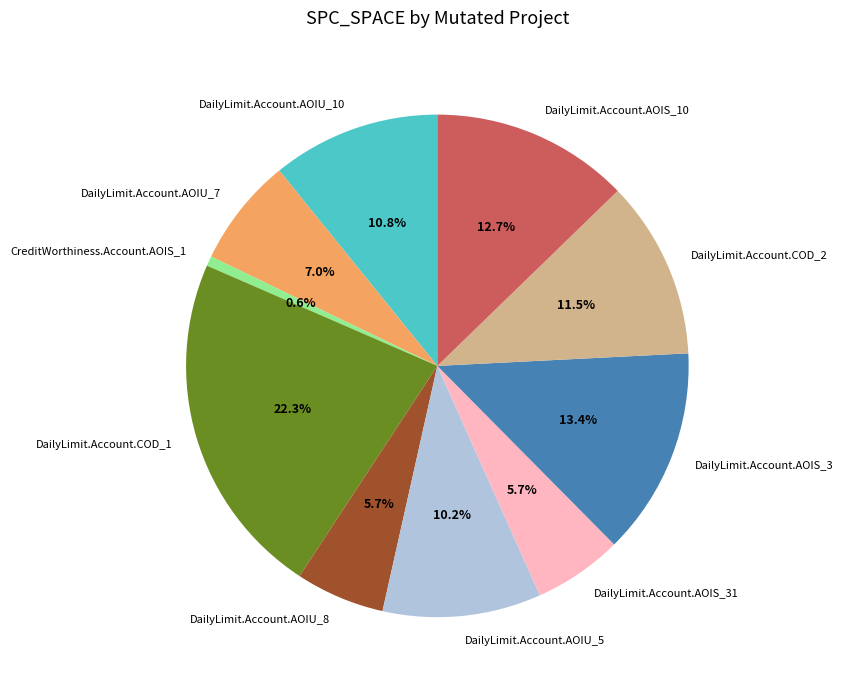

Which slice is the smallest?

CreditWorthiness.Account.AOIS_1